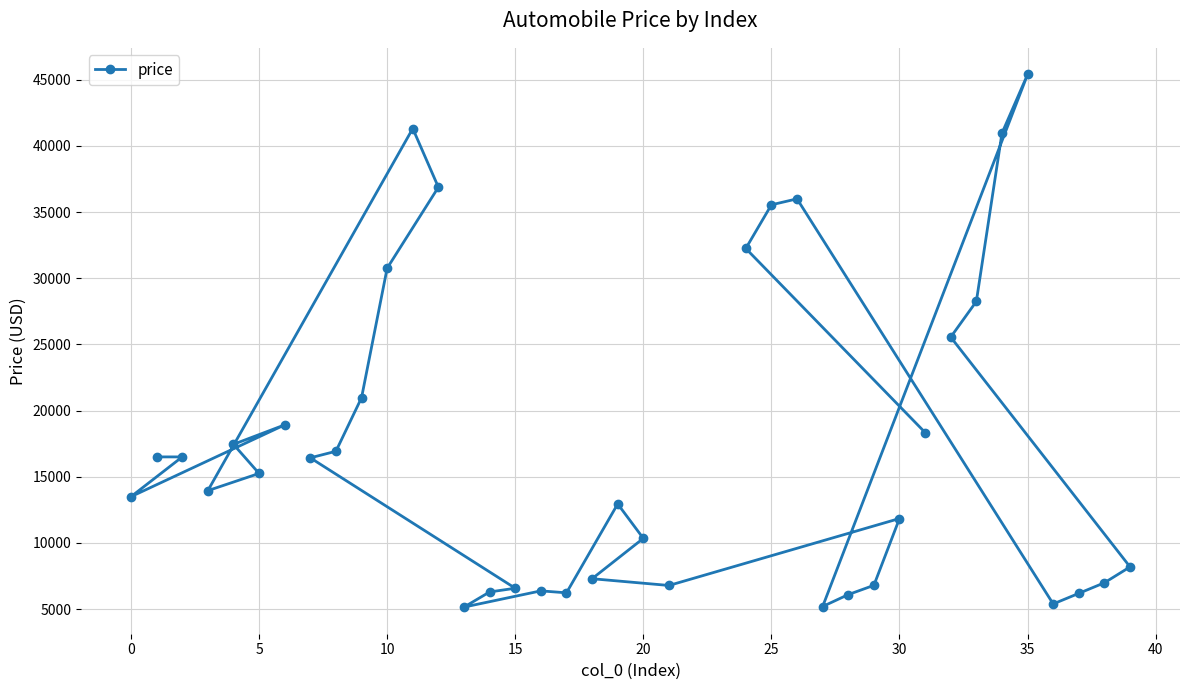

How many distinct data groups are displayed?

1